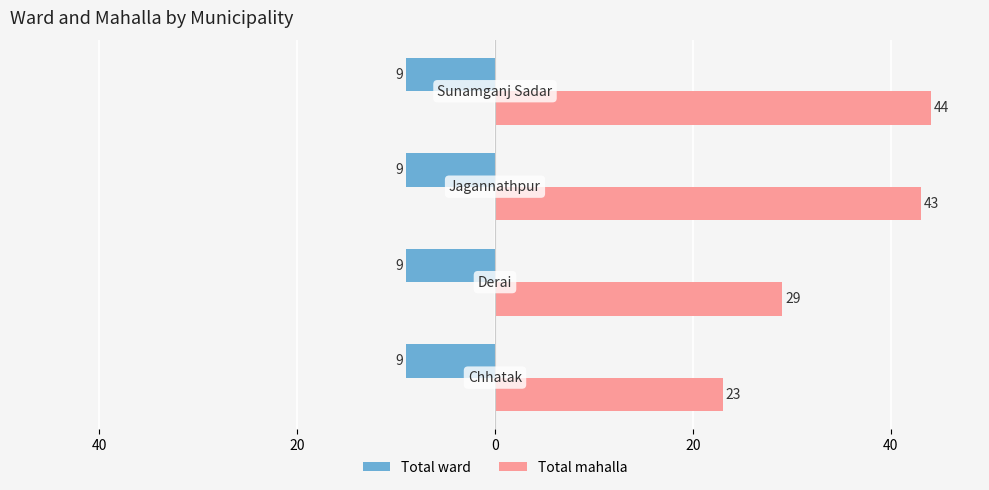

What is the greatest value displayed?

44.0